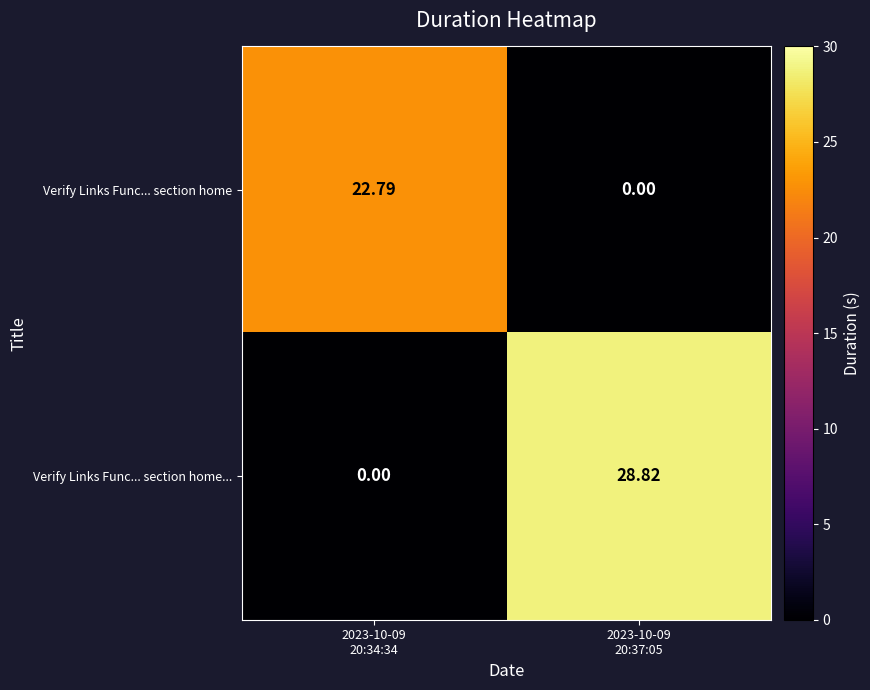

How many values in Verify Links Func... section home... are above zero?

1